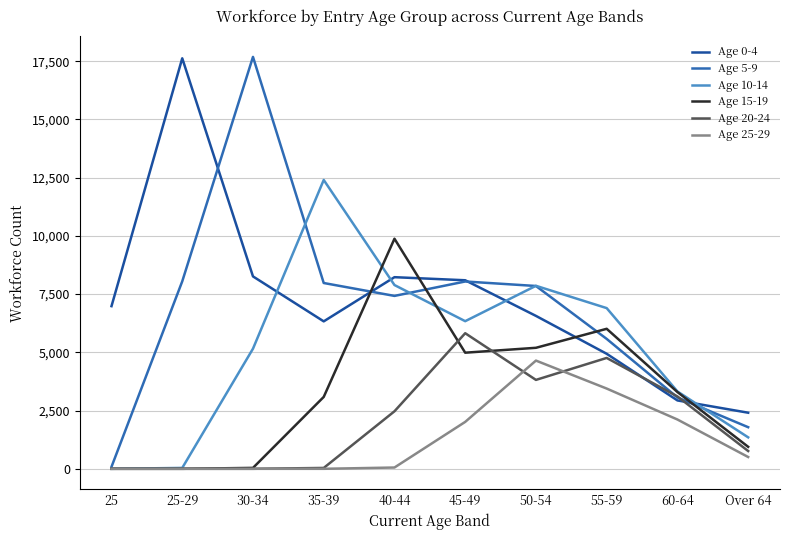

What is the greatest value displayed?

17685